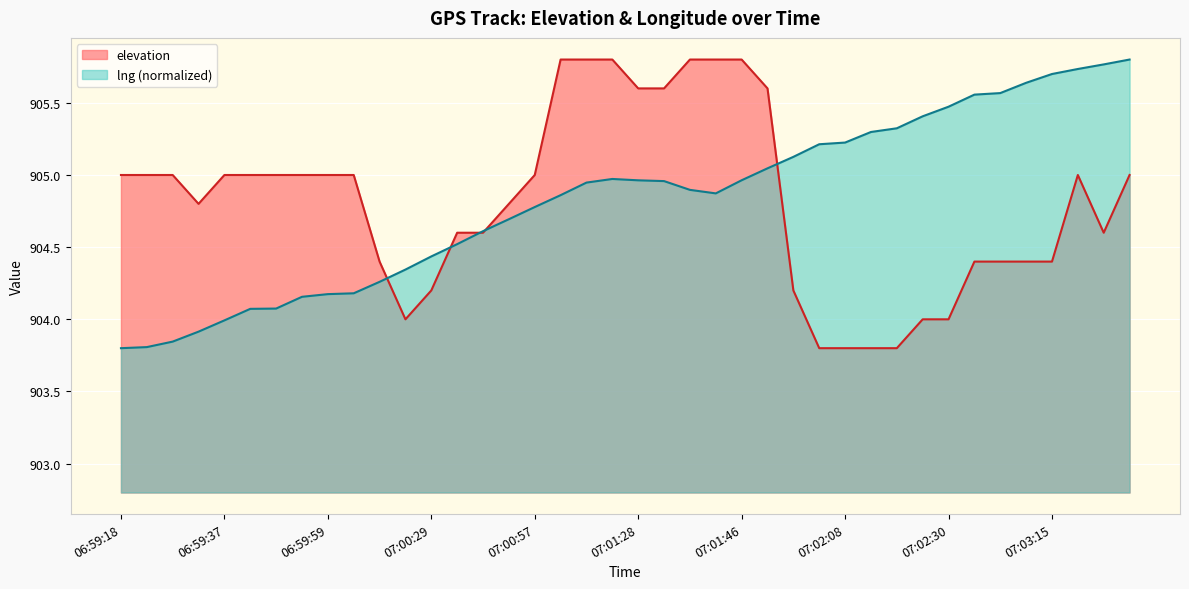

Which category has the lowest value across all series?

07:02:07